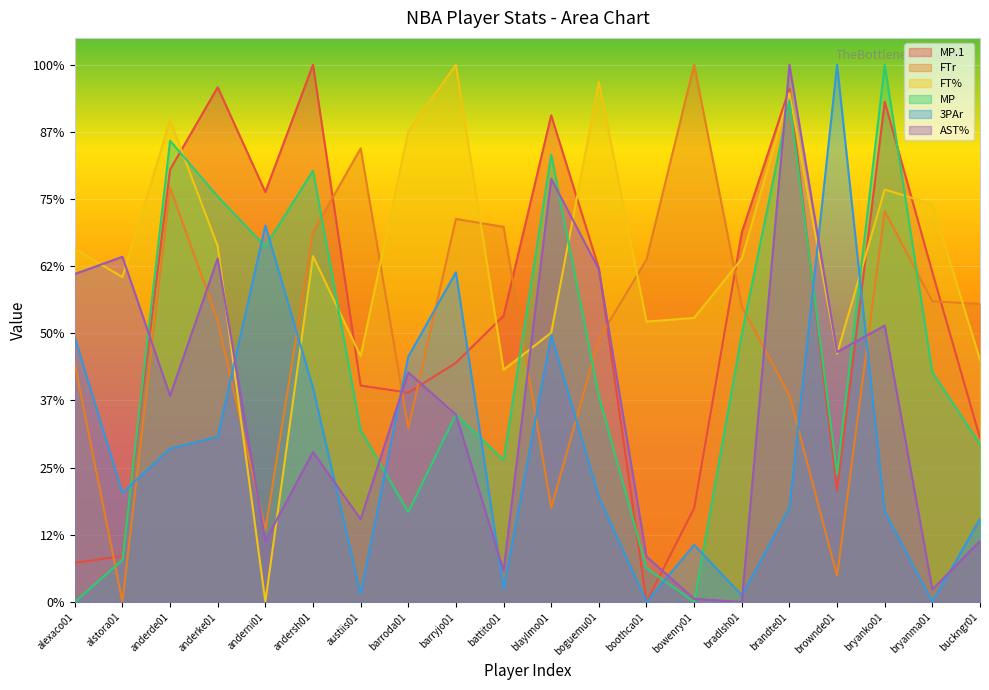

At anderke01, list the series in order from largest to smallest.

MP.1, MP, FT%, AST%, FTr, 3PAr